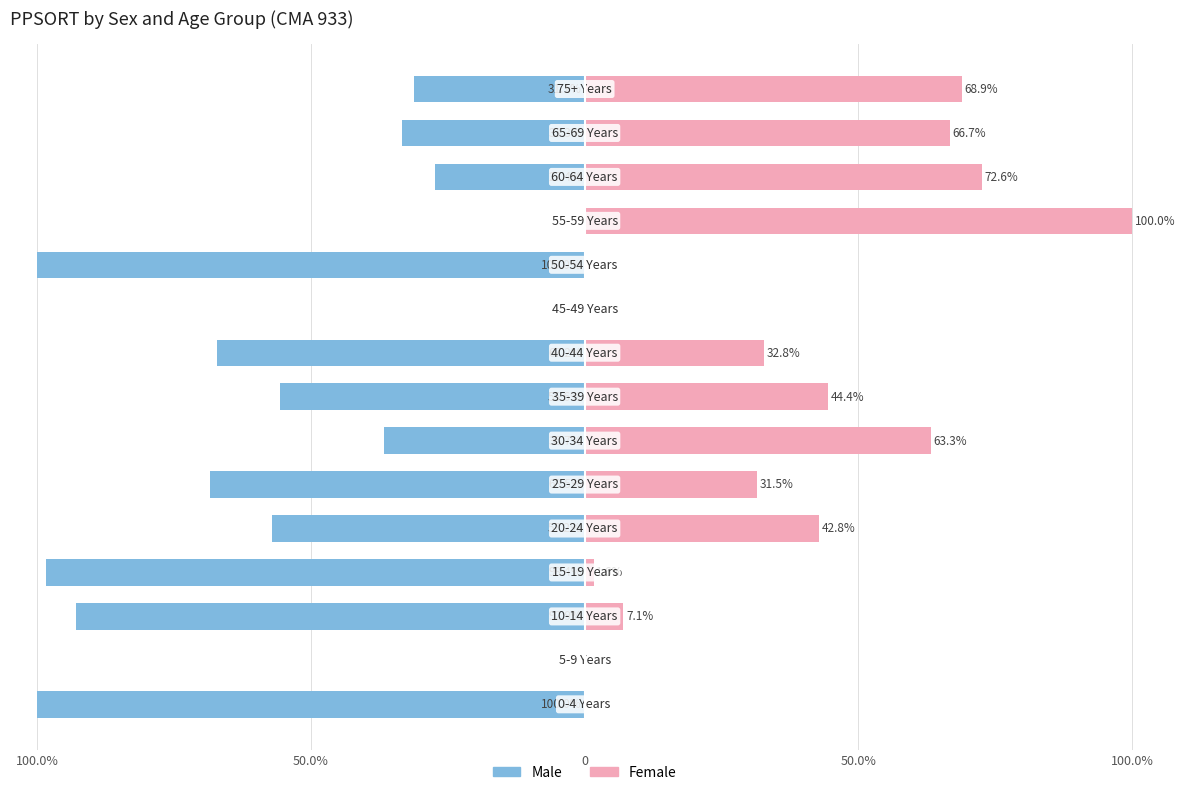

Is it true that Male equals 0.0 at 9?

True